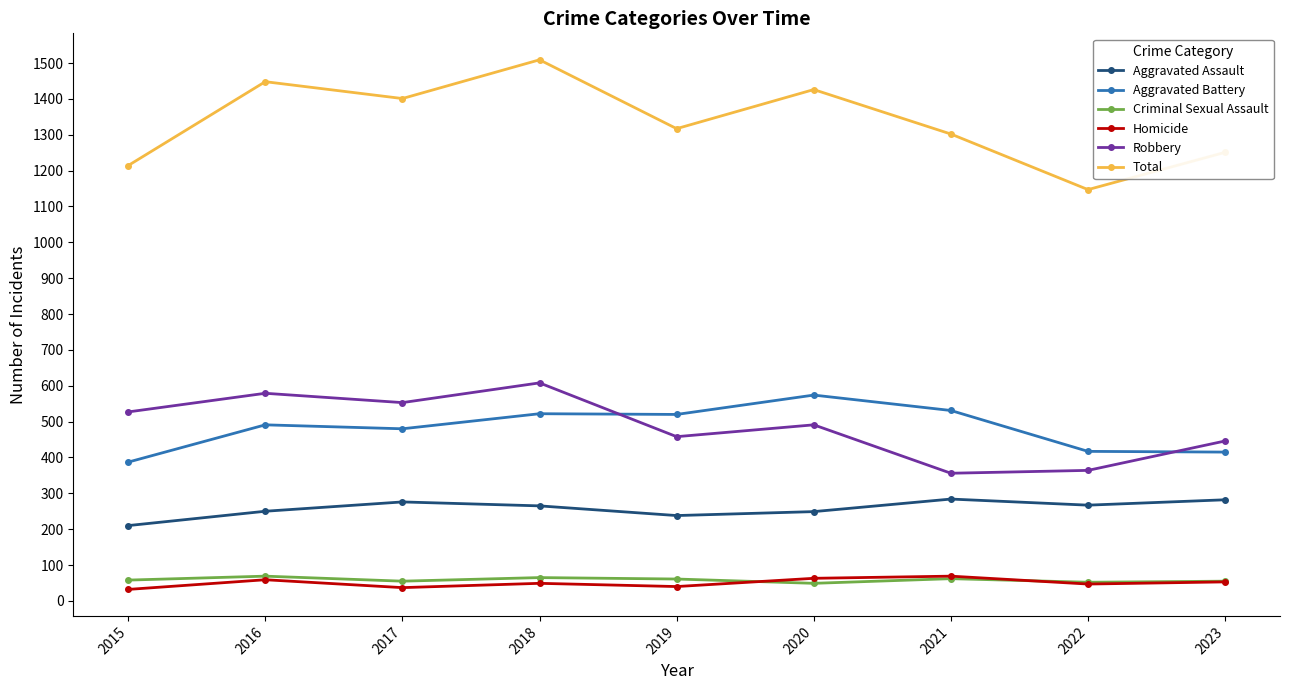

The Homicide series shows 69 at 2021. True or false?

True